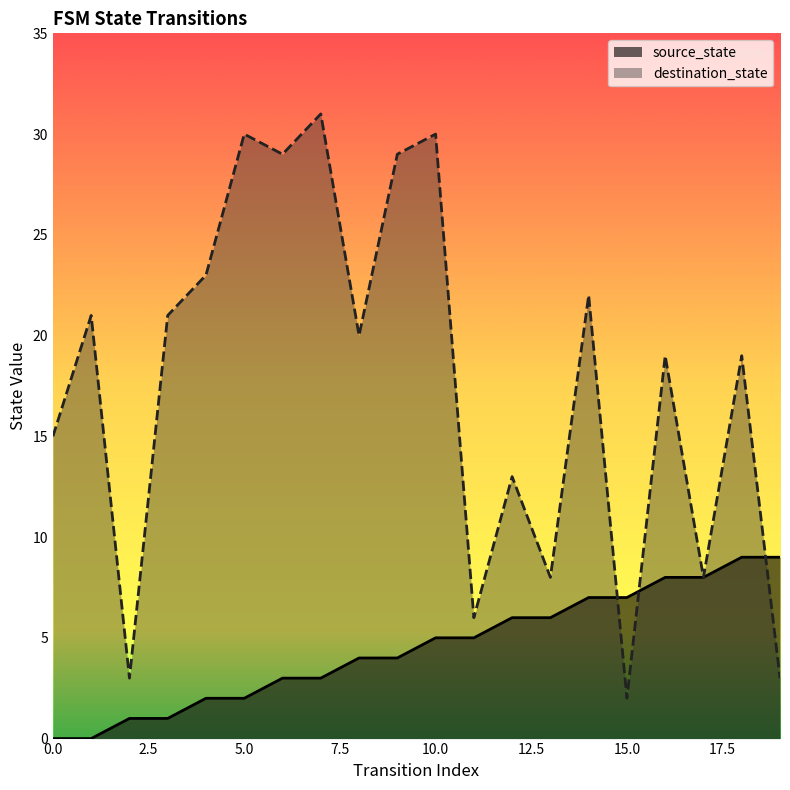

Reading left to right, list all the values displayed in this chart.

source_state: 0	0	1	1	2	2	3	3	4	4	5	5	6	6	7	7	8	8	9	9
destination_state: 15	21	3	21	23	30	29	31	20	29	30	6	13	8	22	2	19	8	19	3